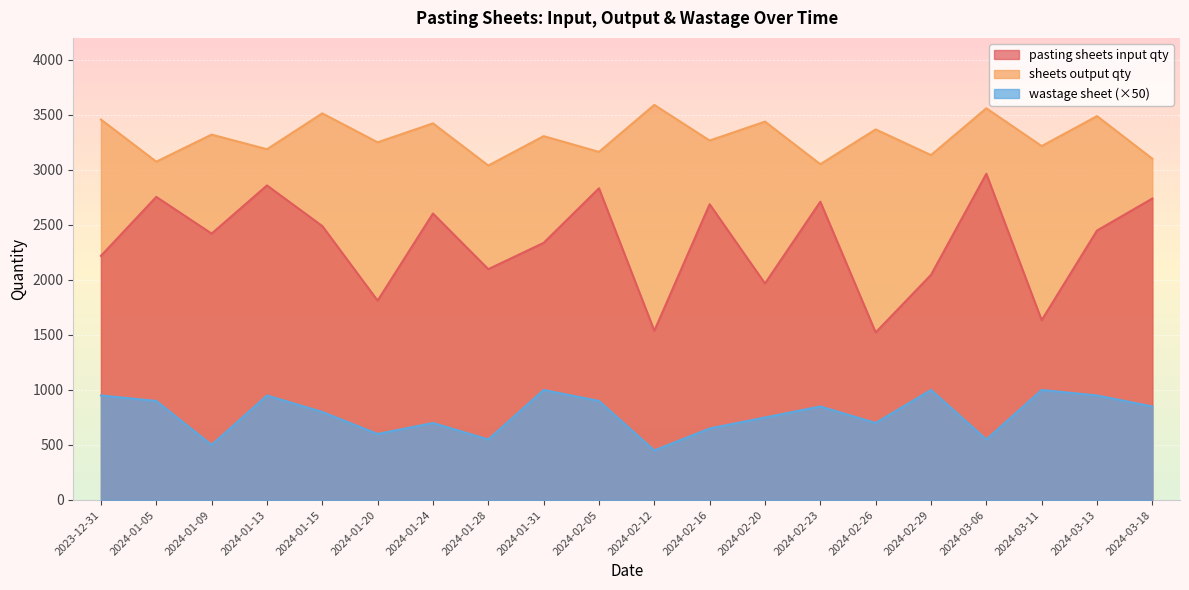

True or false: sheets output qty and pasting sheets input qty cross at least once.

False